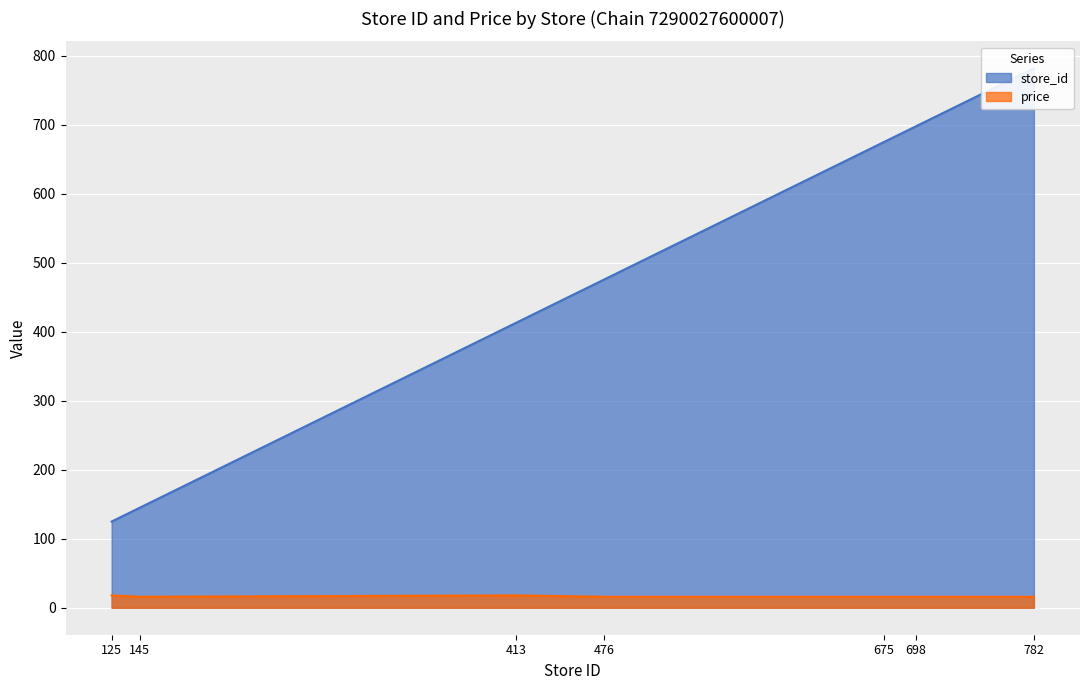

Which series has the largest total across all categories?

store_id